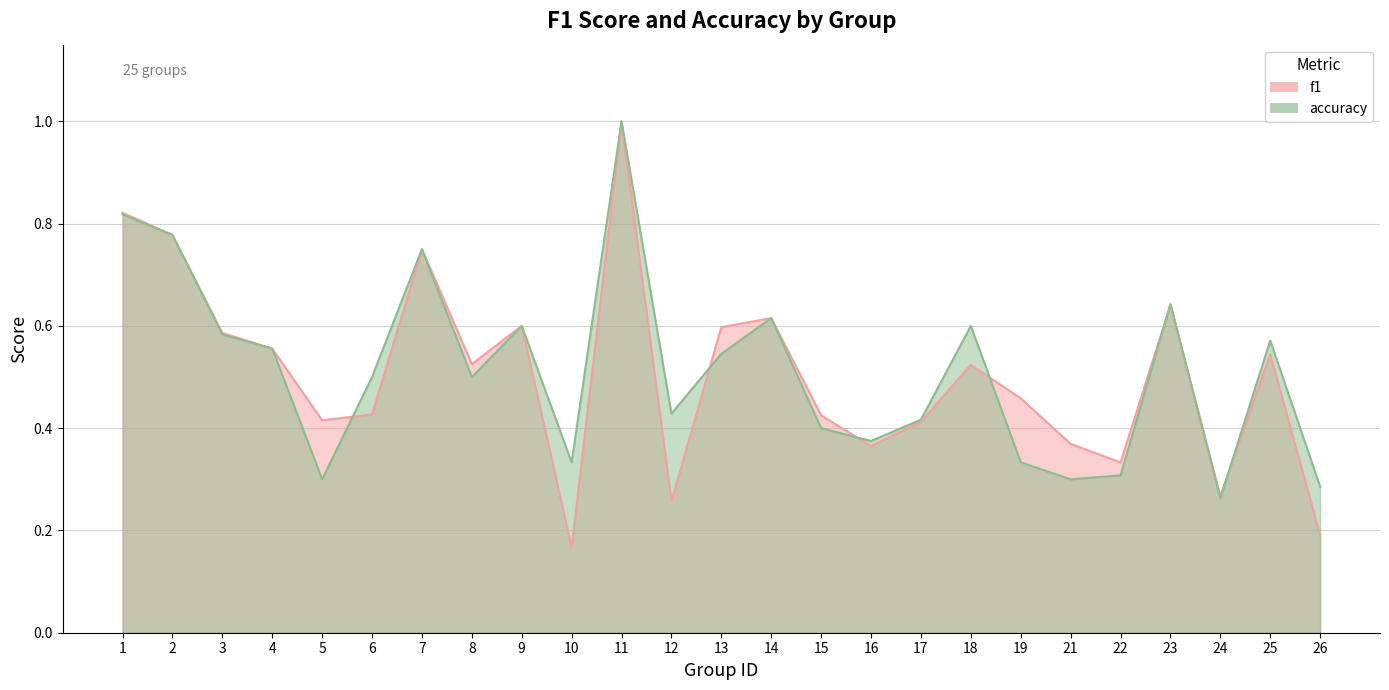

After their last crossing, which series has the higher values: f1 or accuracy?

accuracy